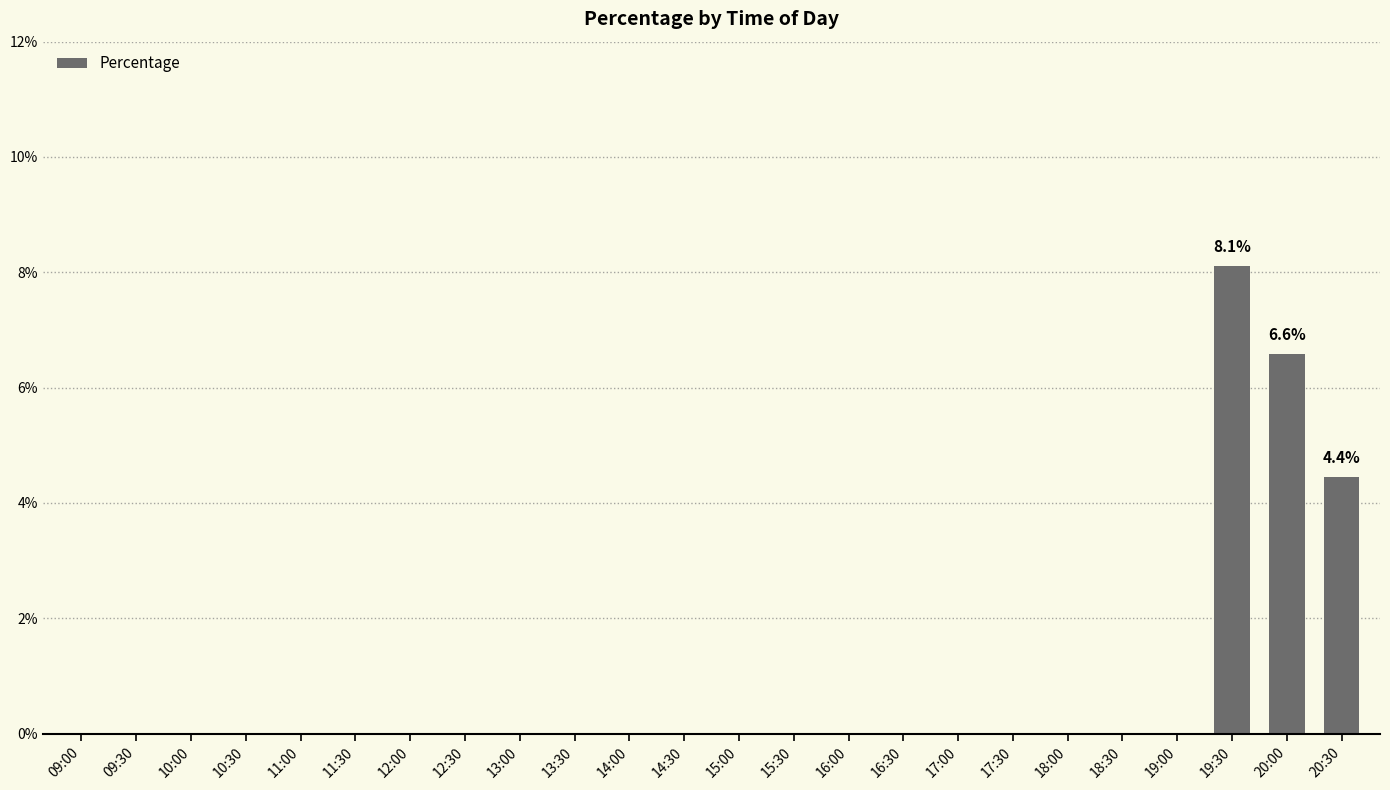

Are the bars grouped side by side (vs. stacked)?

No